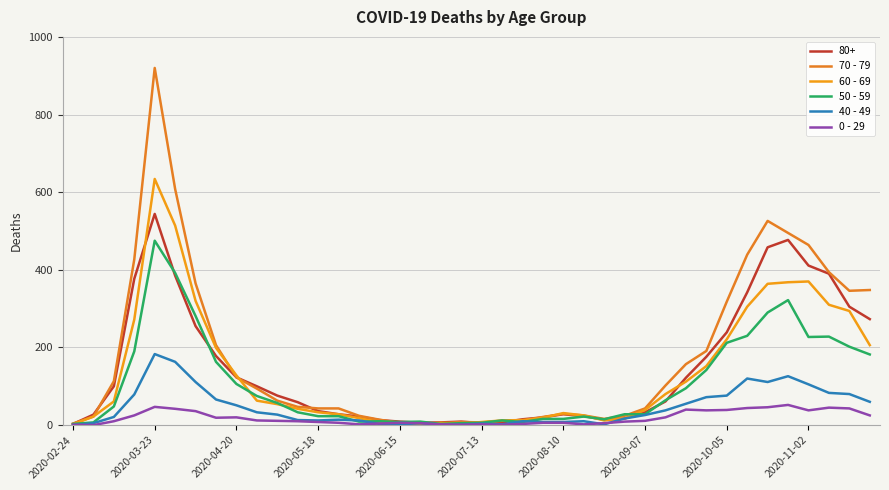

How many intersections are there between 50 - 59 and 70 - 79?

6